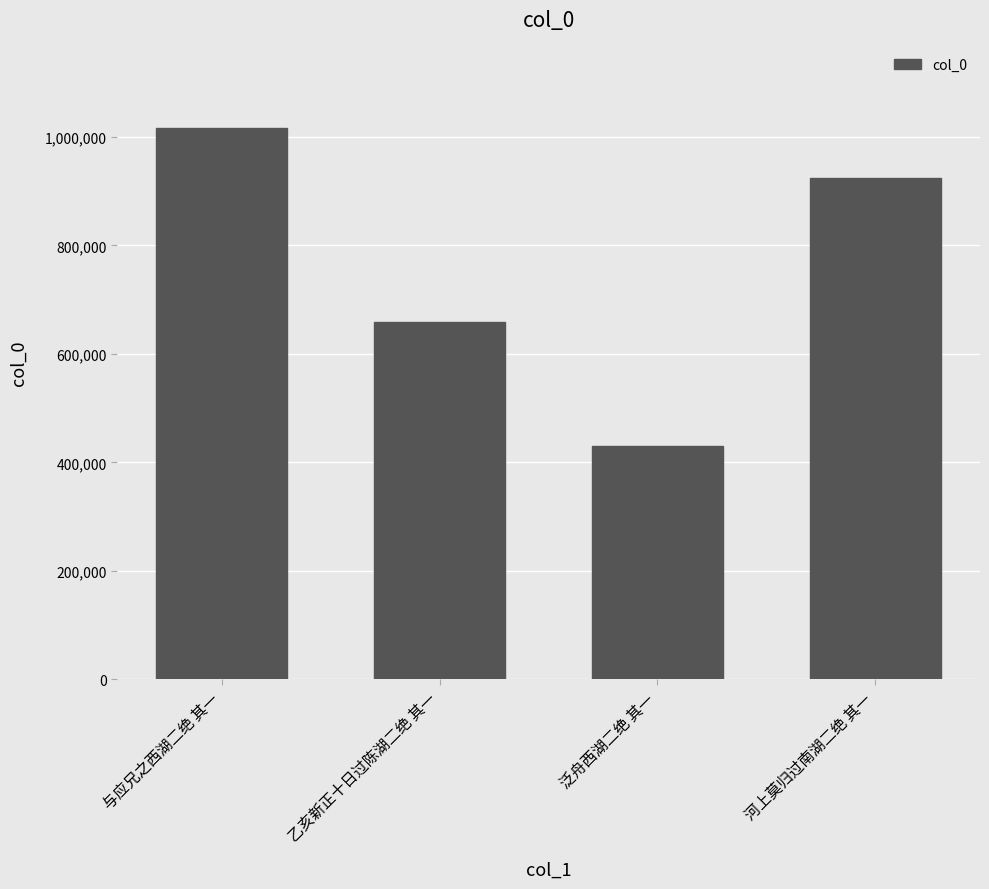

Rank the categories by value from highest to lowest.

与应兄之西湖二绝 其一, 河上莫归过南湖二绝 其一, 乙亥新正十日过陈湖二绝 其一, 泛舟西湖二绝 其一